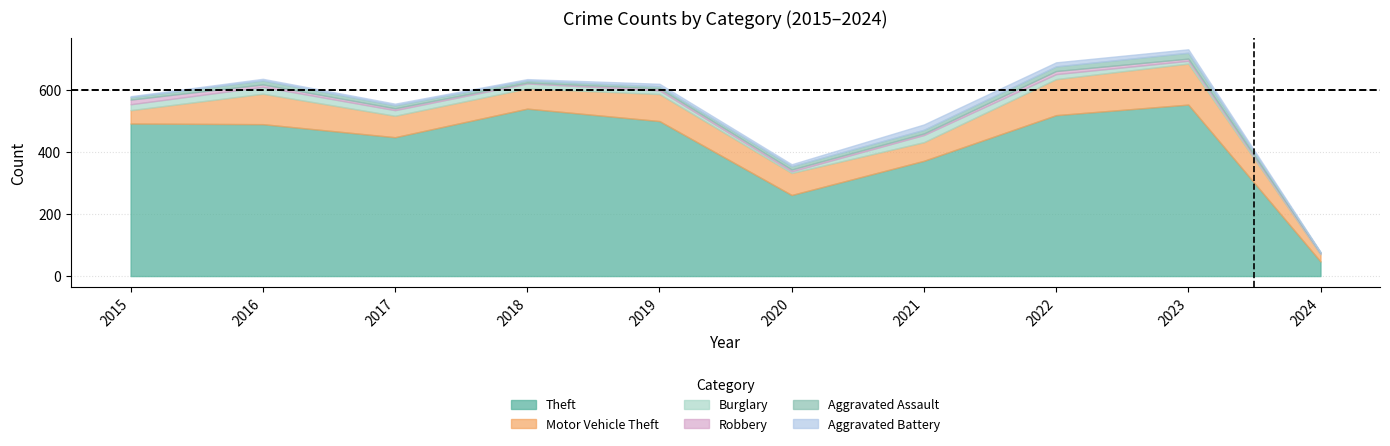

What is the greatest value displayed?

552